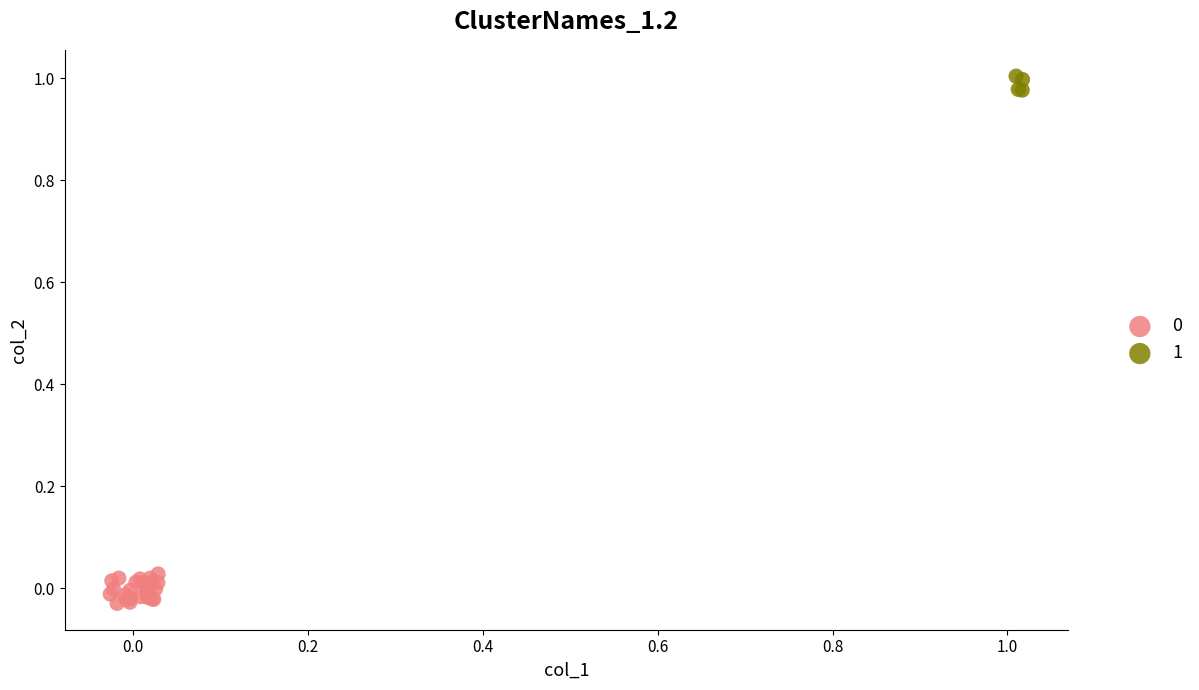

Which series contains the highest Y value?

1